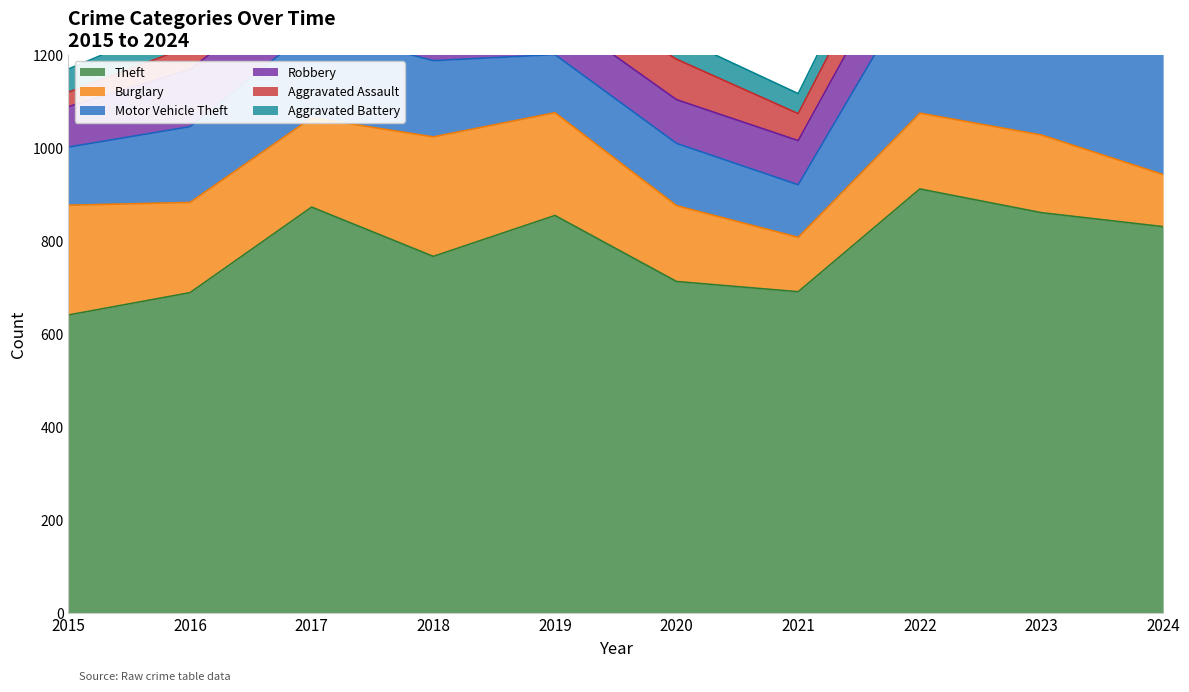

What is the average value of the Burglary series?

182